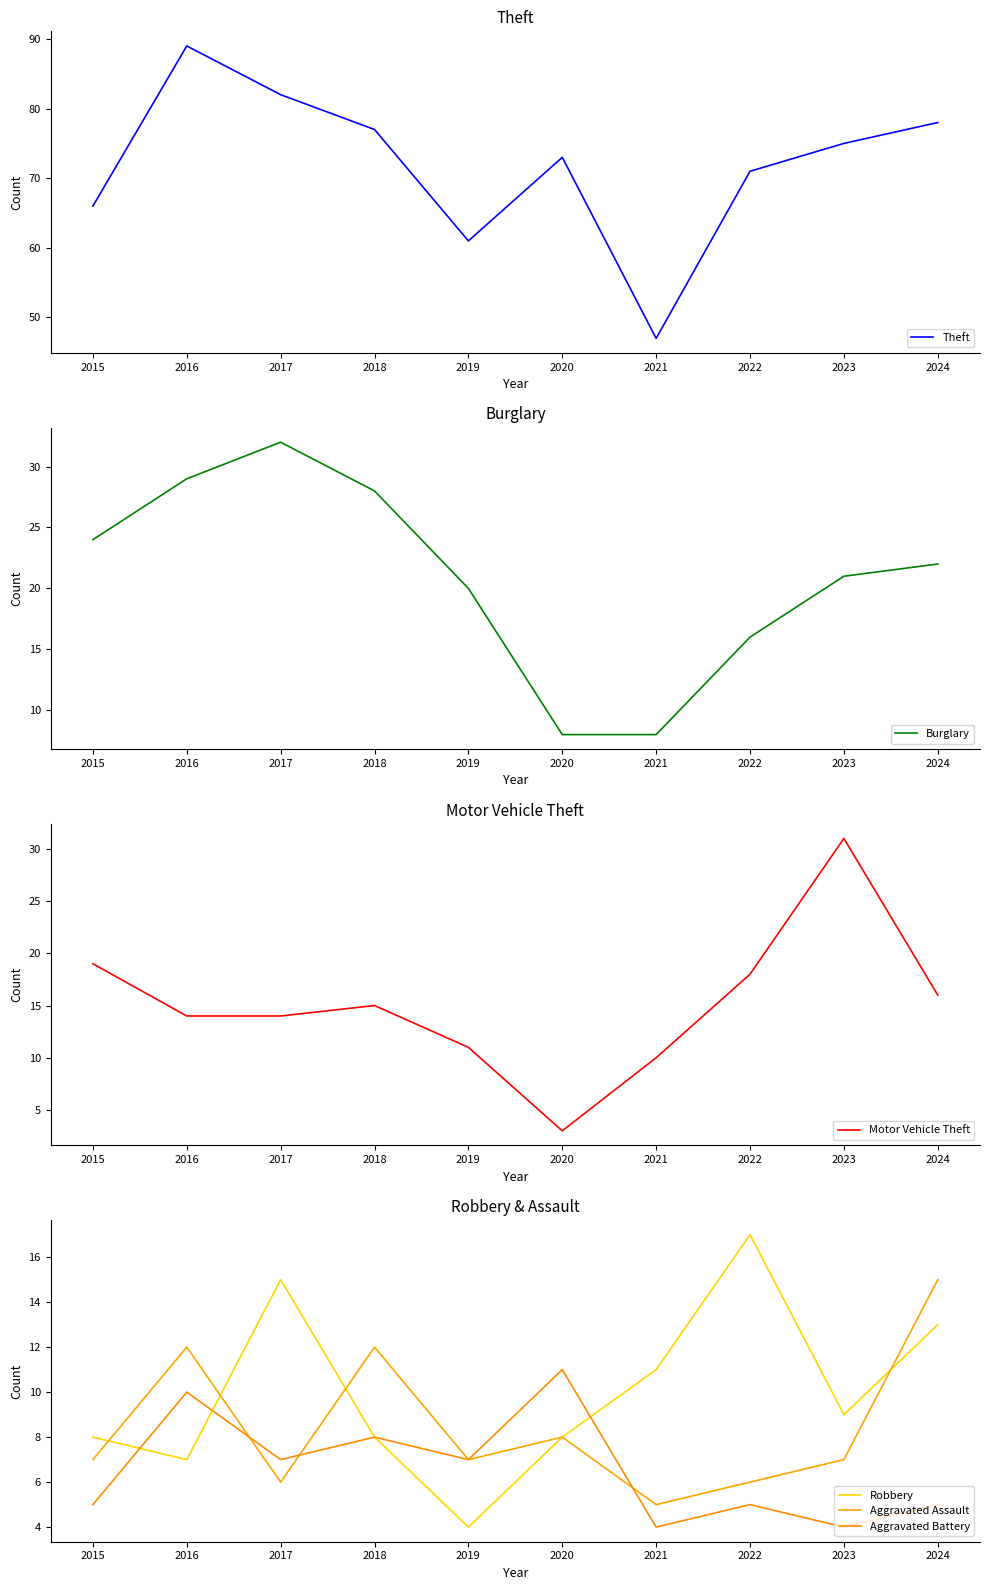

What is the difference between the Robbery values at 2024 and 2017?

2